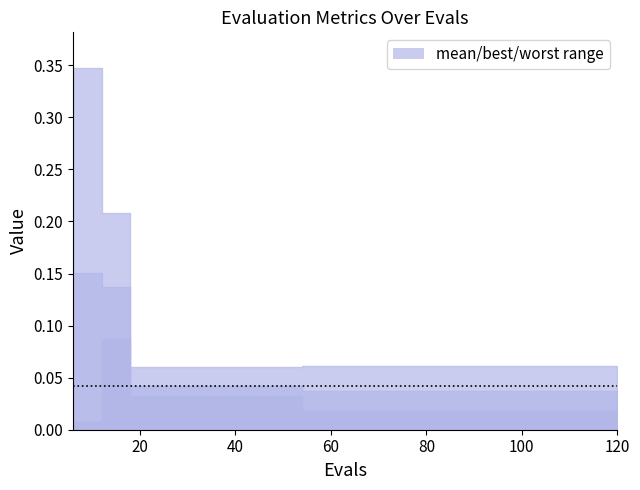

Which category has the lowest value in the mean series?

54